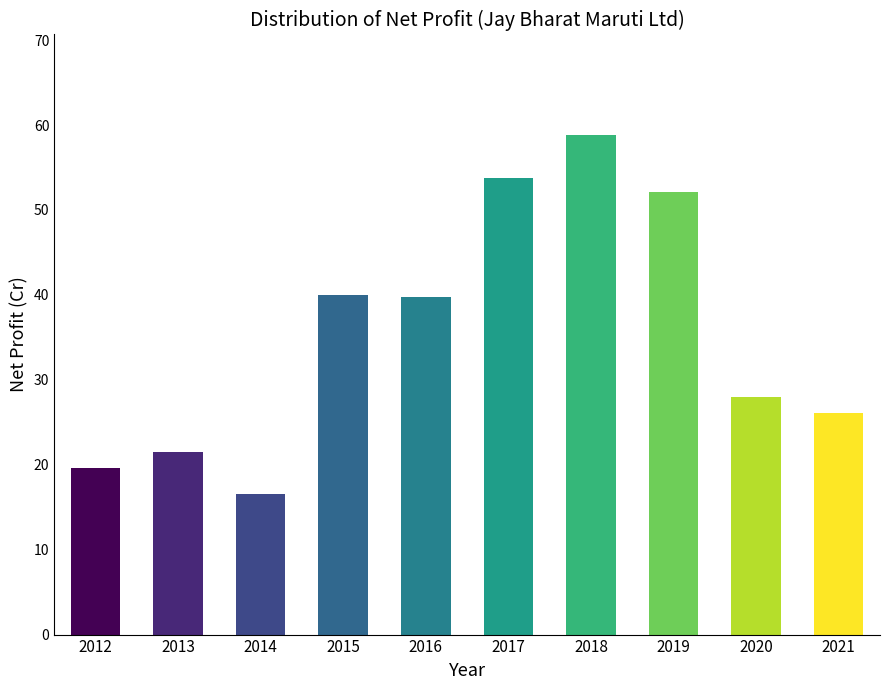

True or false: the data shows 28.0 at 2020.

True